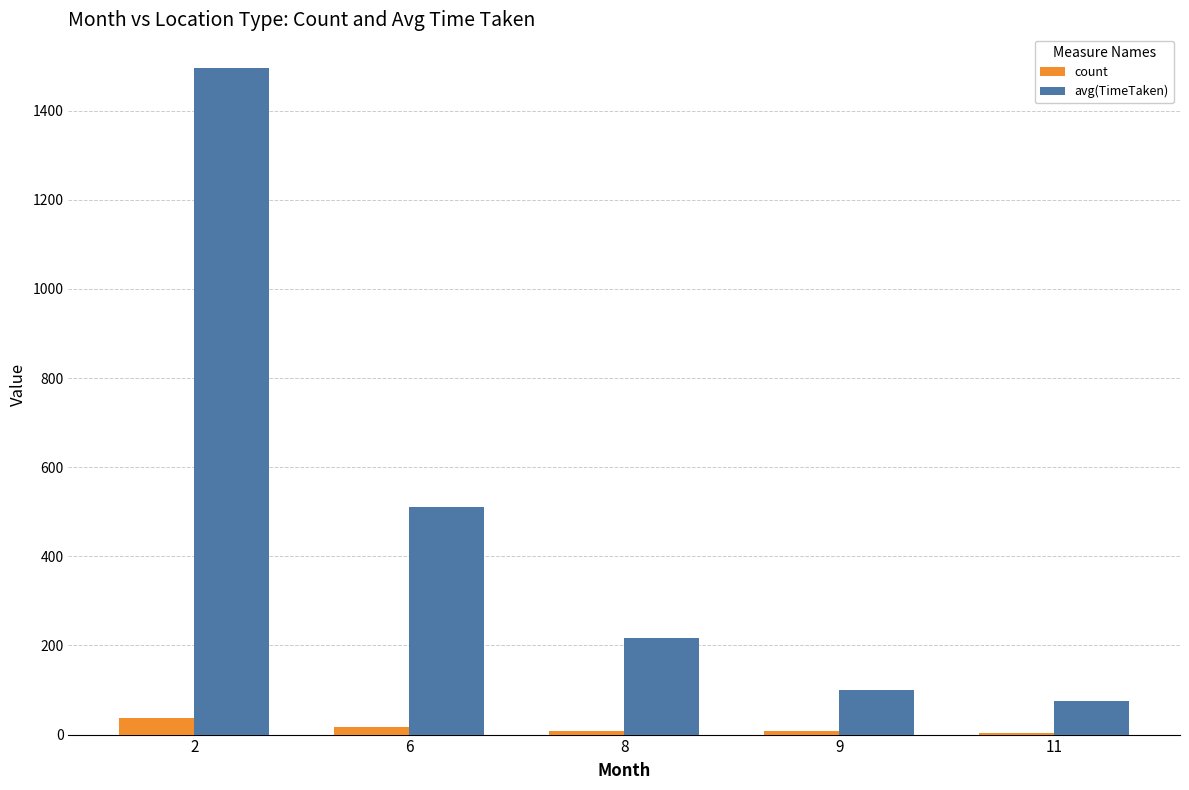

Are the bars grouped side by side (vs. stacked)?

Yes